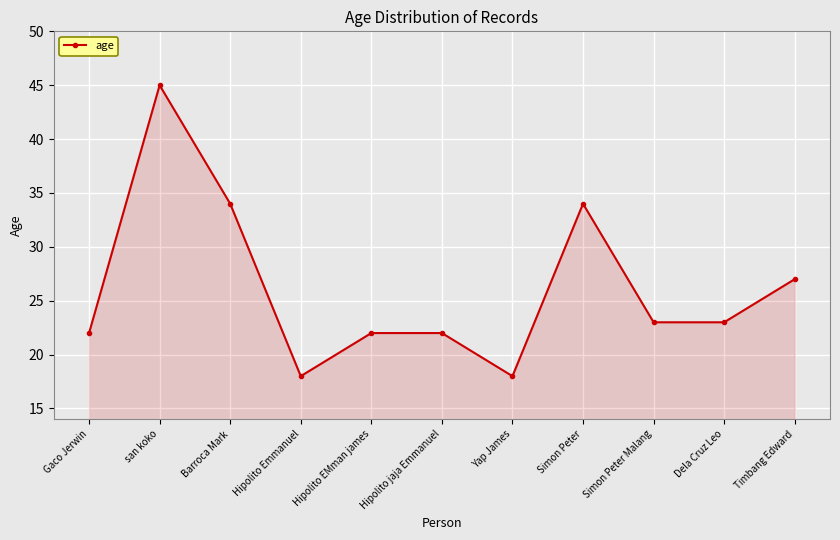

What is the maximum value shown in the chart?

45